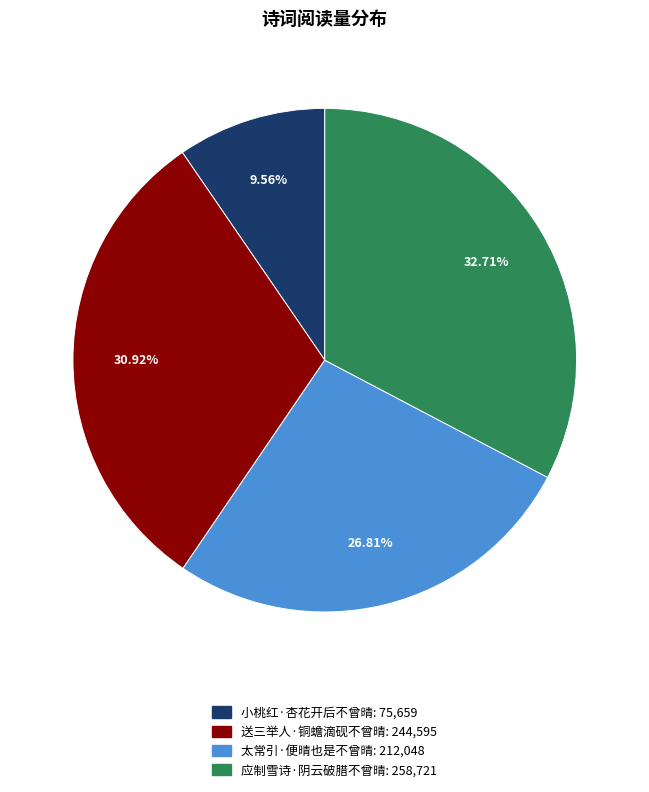

The 应制雪诗·阴云破腊不曾晴 slice represents 44% of the pie. True or false?

False